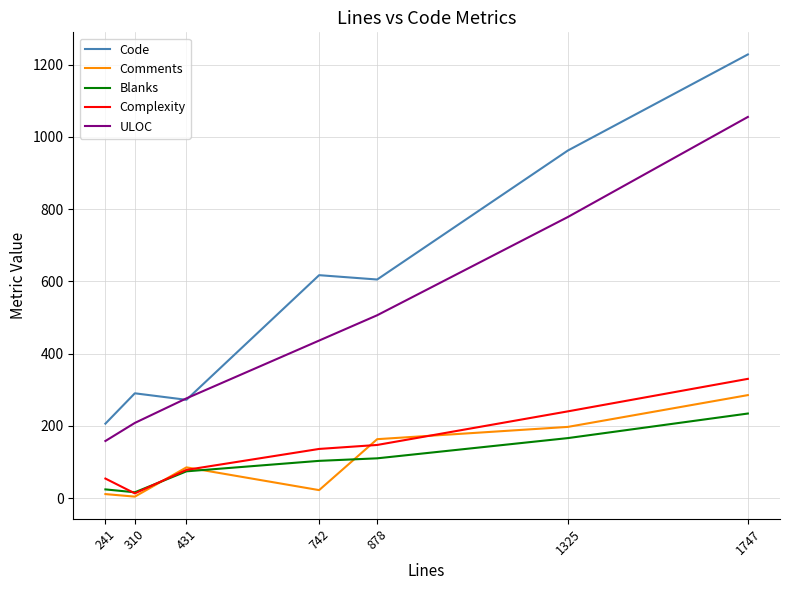

Is it true that ULOC equals 208 at 310?

True